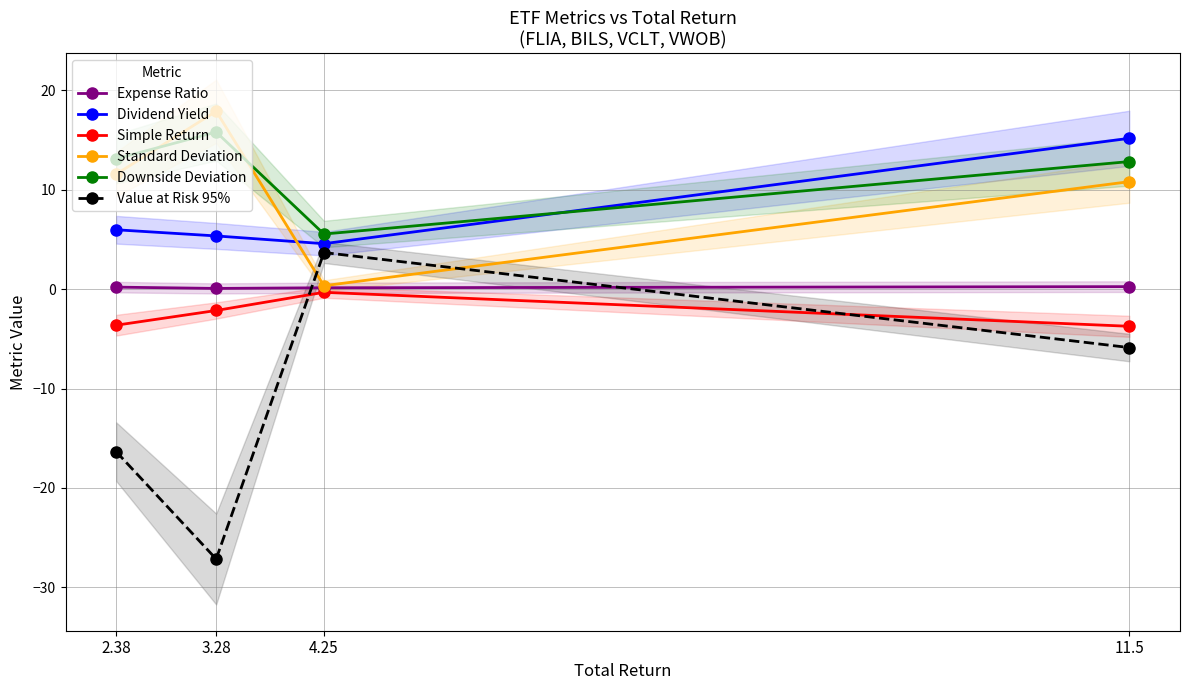

What is the sum of the Dividend Yield values at 4.25 and 11.5?

19.7